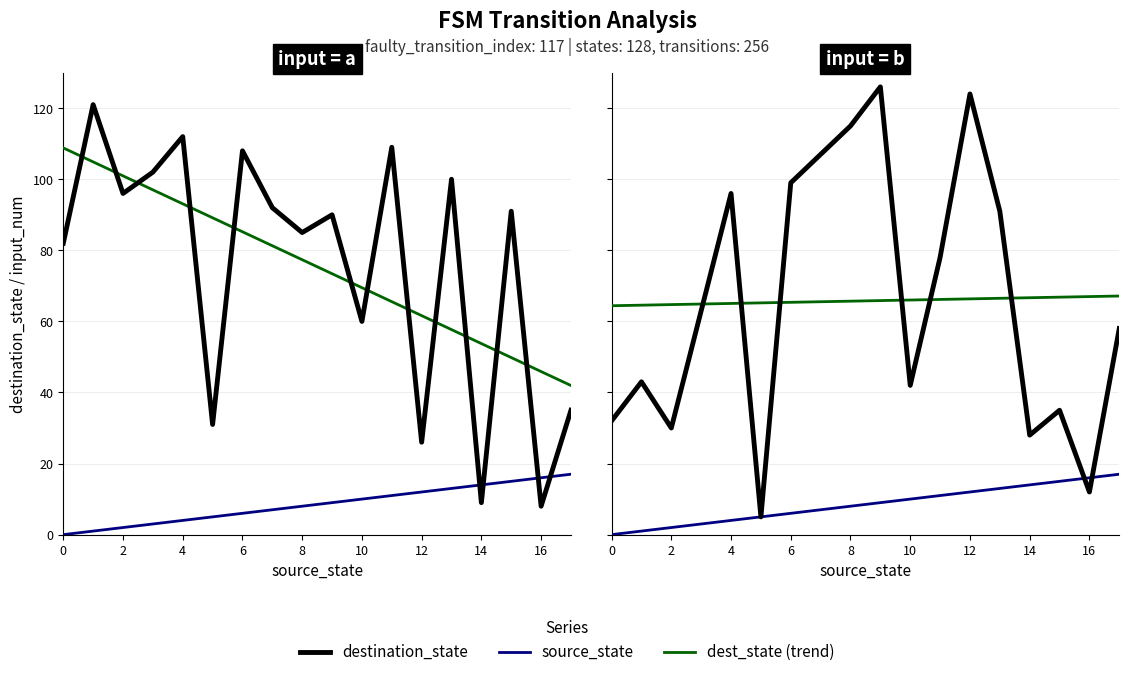

The destination_state series shows 191.4 at 12. True or false?

False